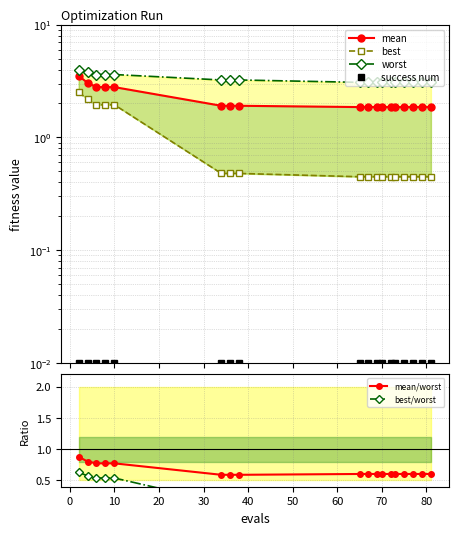

Reading left to right, extract all data points from this chart.

mean: 3.5	3.1	2.8	2.8	2.8	1.9	1.9	1.9	1.9	1.9	1.9	1.9	1.9	1.9	1.9	1.9	1.9	1.9
best: 2.5	2.2	1.9	1.9	1.9	0.5	0.5	0.5	0.4	0.4	0.4	0.4	0.4	0.4	0.4	0.4	0.4	0.4
worst: 4.0	3.8	3.6	3.6	3.6	3.2	3.2	3.2	3.1	3.1	3.1	3.1	3.1	3.1	3.1	3.1	3.1	3.1
success num: 0.0	0.0	0.0	0.0	0.0	0.0	0.0	0.0	0.0	0.0	0.0	0.0	0.0	0.0	0.0	0.0	0.0	0.0
mean/worst: 0.9	0.8	0.8	0.8	0.8	0.6	0.6	0.6	0.6	0.6	0.6	0.6	0.6	0.6	0.6	0.6	0.6	0.6
best/worst: 0.6	0.6	0.5	0.5	0.5	0.1	0.1	0.1	0.1	0.1	0.1	0.1	0.1	0.1	0.1	0.1	0.1	0.1